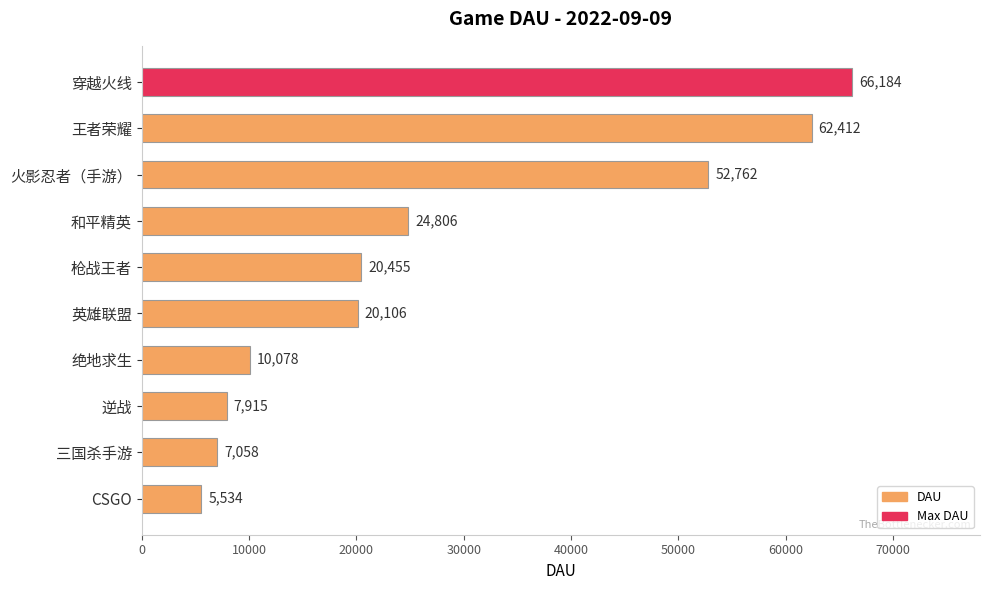

How many categories are shown in the chart?

10